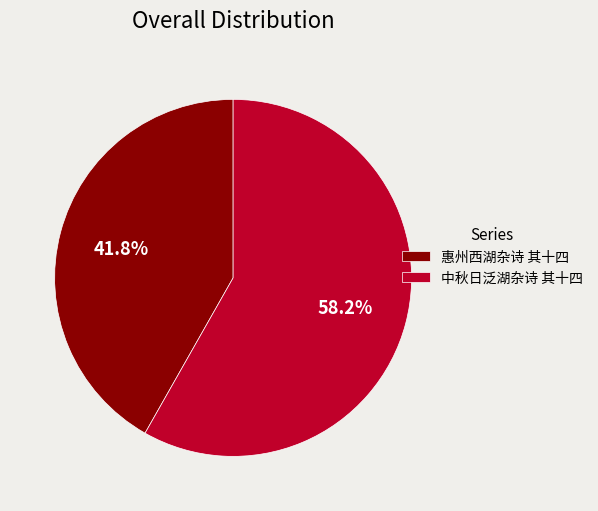

Which category accounts for the majority?

中秋日泛湖杂诗 其十四